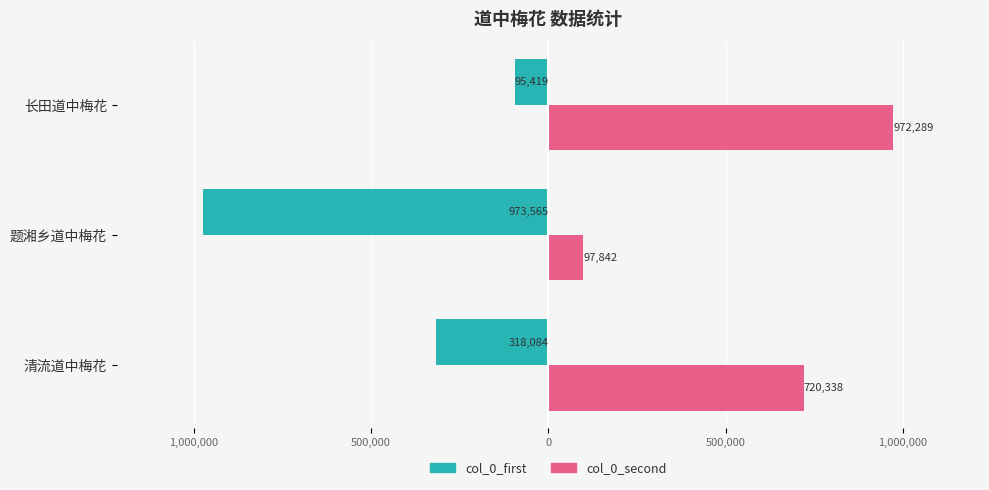

What are all the series names shown in the legend?

col_0_first, col_0_second